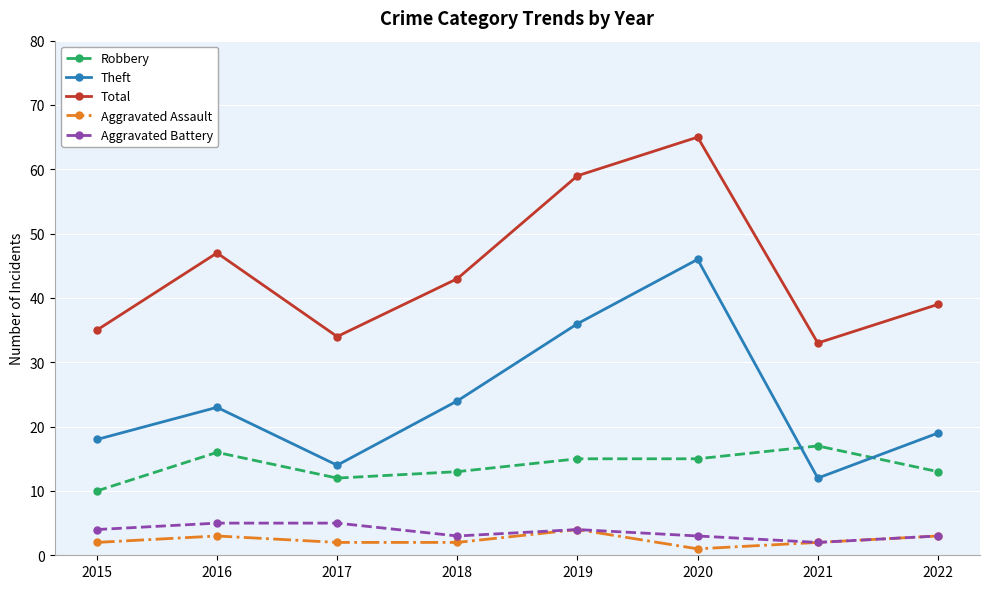

What is the value of the Aggravated Battery point at the 3rd from the left?

5